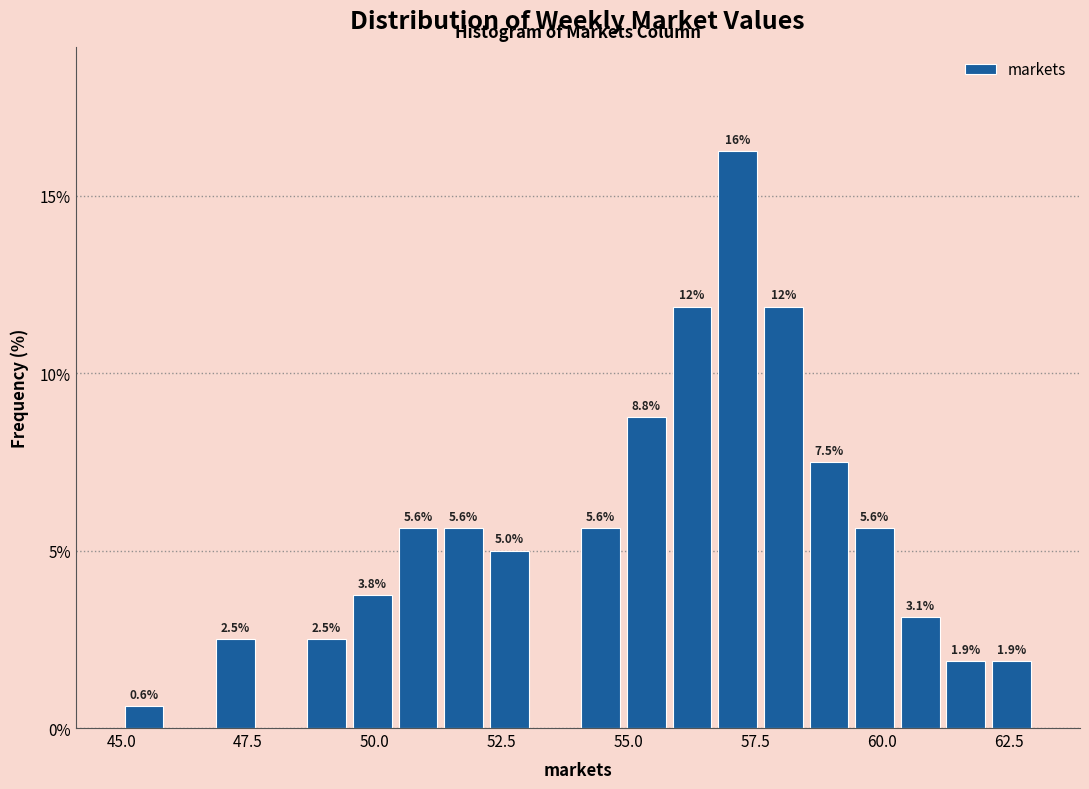

Read against the x-axis, roughly where is the centre of the tallest bar?

57.0